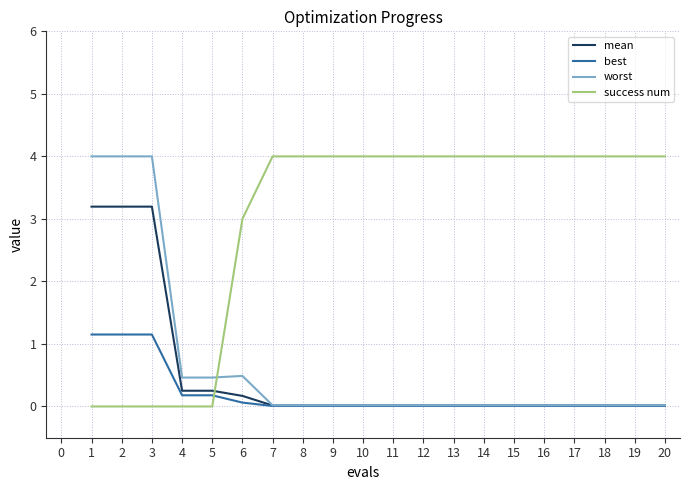

How many lines are shown in the chart?

4